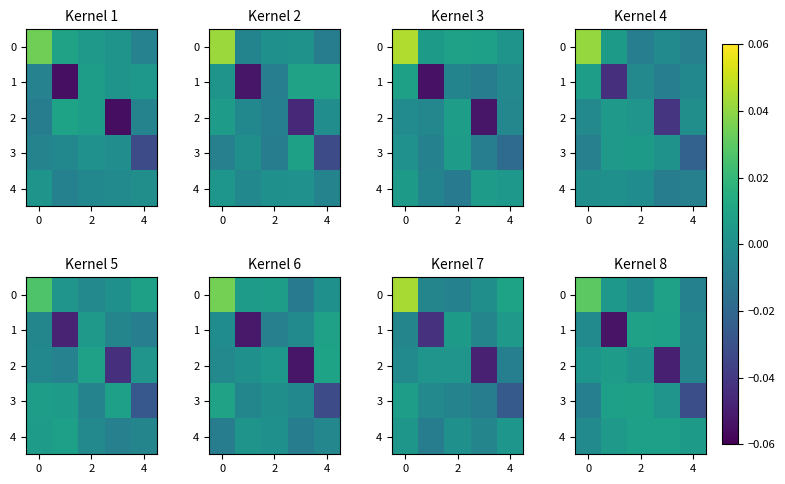

How many series are shown in this chart?

5